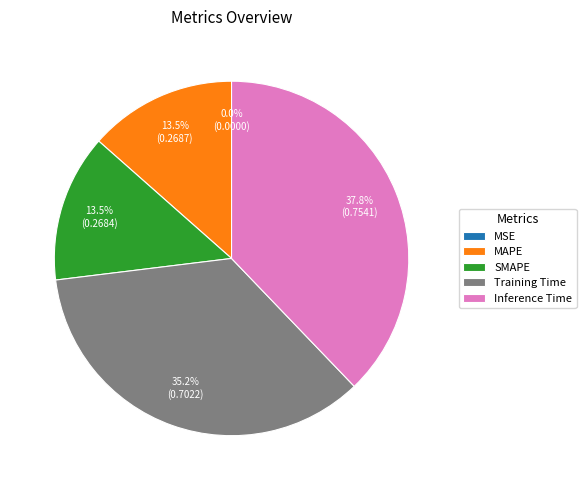

To the nearest percent, what percentage of the pie is Training Time?

35%